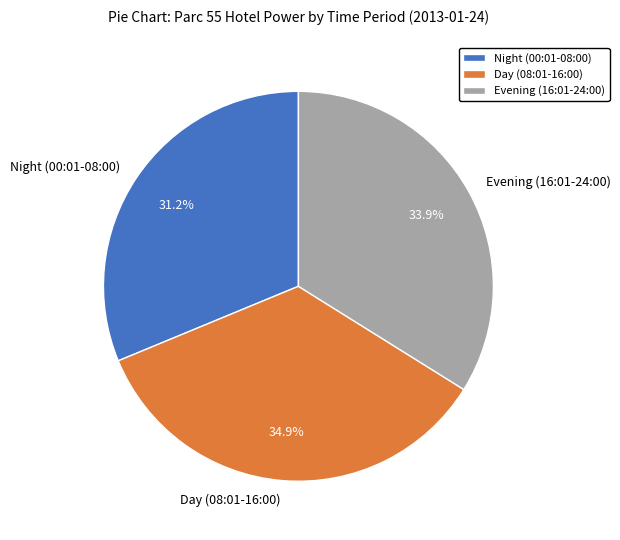

How much of the chart is everything except Day (08:01-16:00)?

65.1%